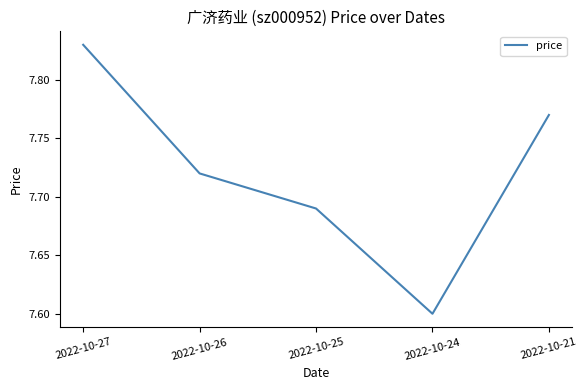

What is the minimum value shown in the chart?

7.6